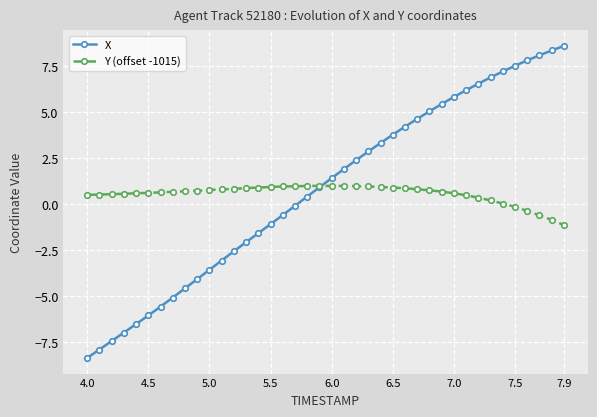

Which series has the widest spread of values?

X